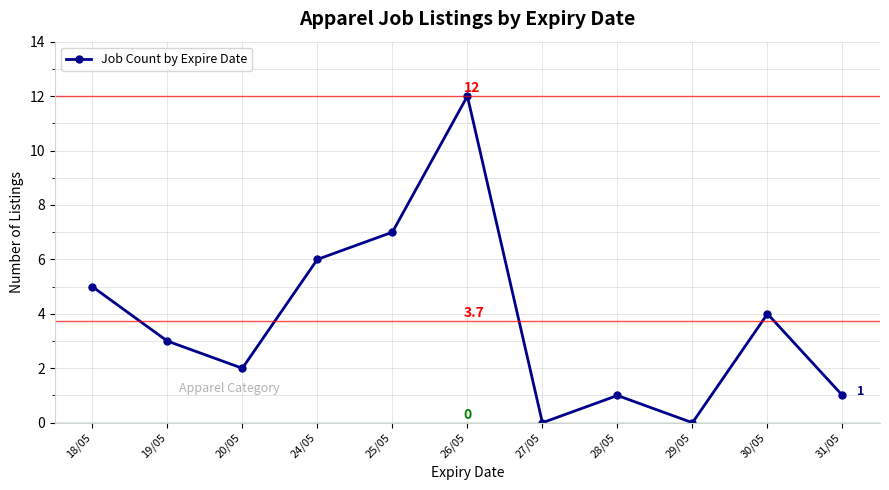

Where is the first local minimum?

20/05